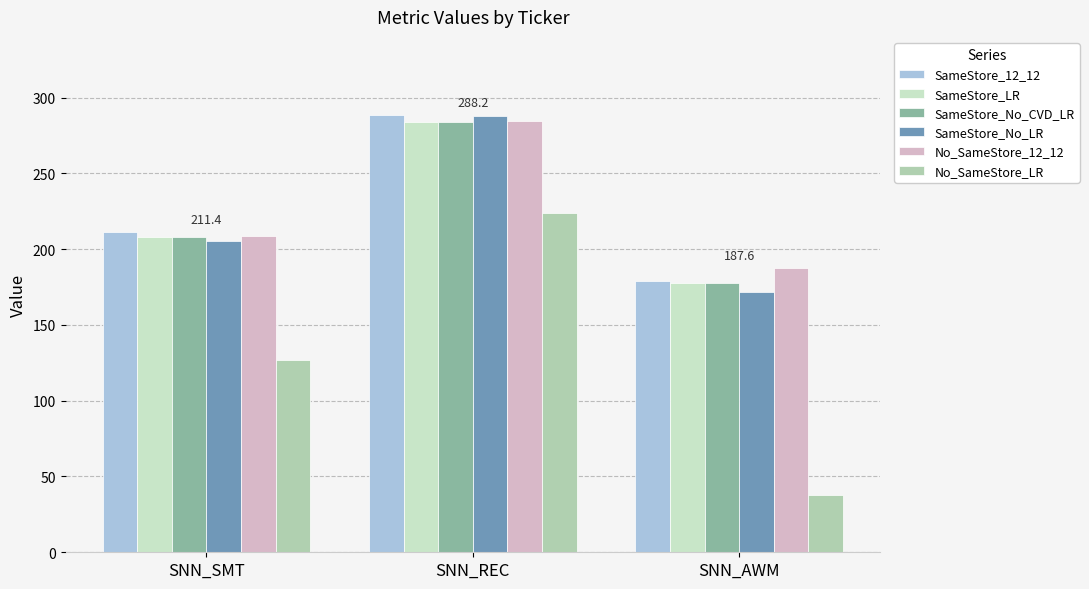

At which label does SameStore_No_LR first exceed 205?

SNN_SMT